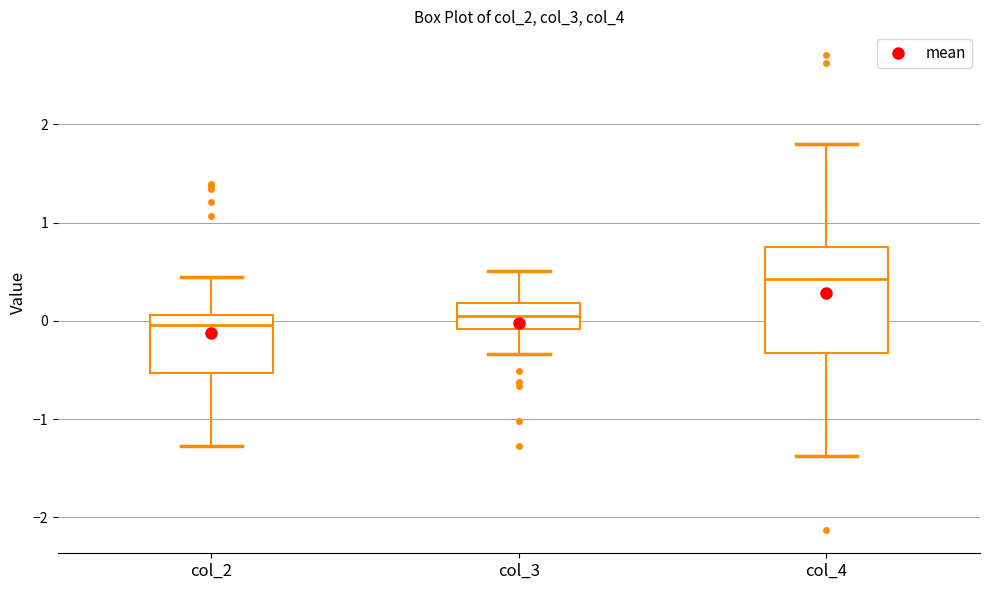

Reading left to right, transcribe this box plot: for each box, give where its median line is, the range the box spans, and where its two whiskers end, as read against the y-axis. The values are not printed on the chart, so give them approximately, as read against the axis.

col_2: median 0.0, box -0.5 to 0.1, whiskers -1.3 to 0.4
col_3: median 0.1, box -0.1 to 0.2, whiskers -0.3 to 0.5
col_4: median 0.4, box -0.3 to 0.7, whiskers -1.4 to 1.8